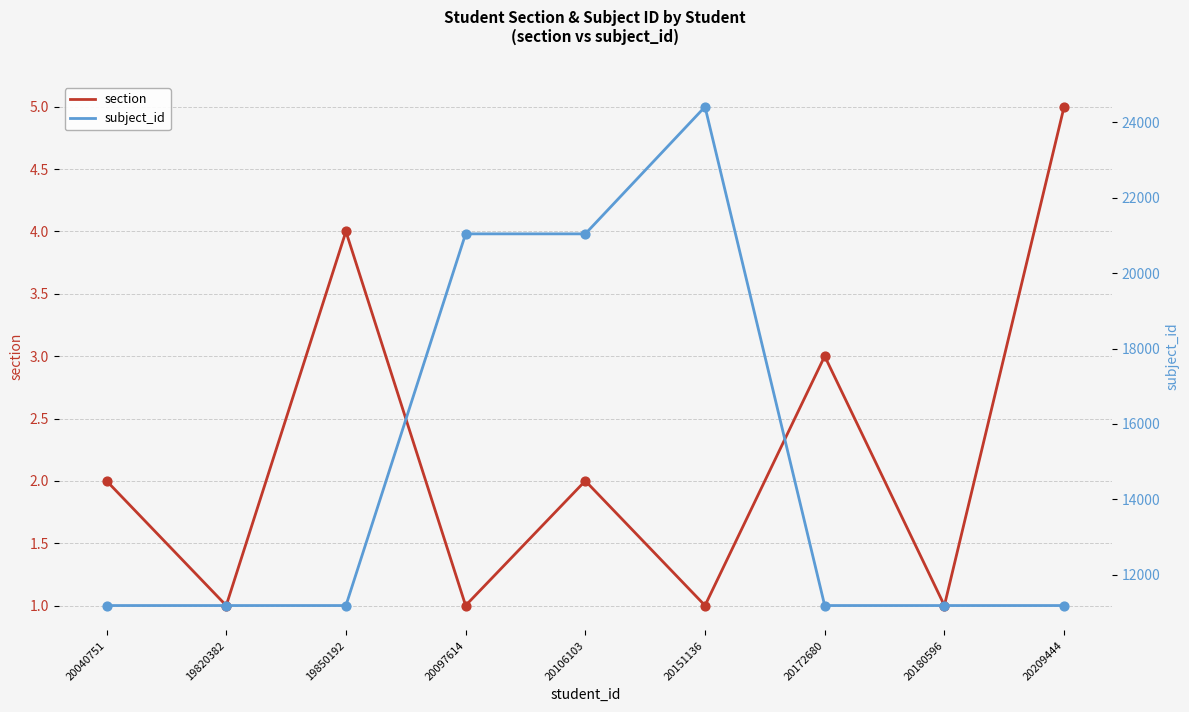

Is the value of section at 20040751 greater than the value of subject_id at 20172680?

No